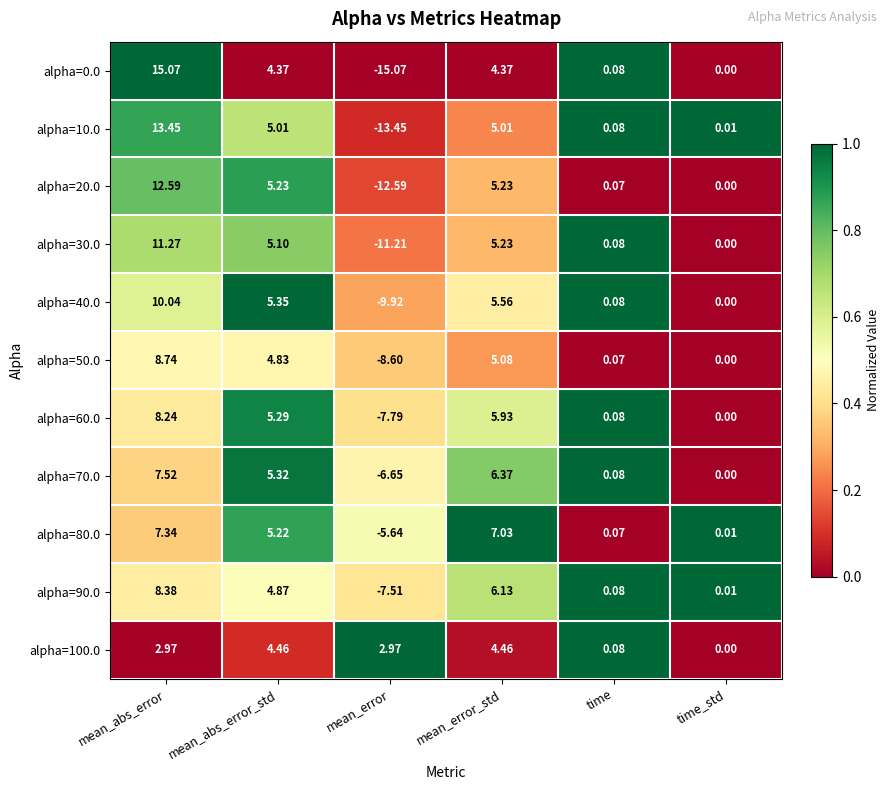

At which category is the sum across all series the highest?

mean_abs_error